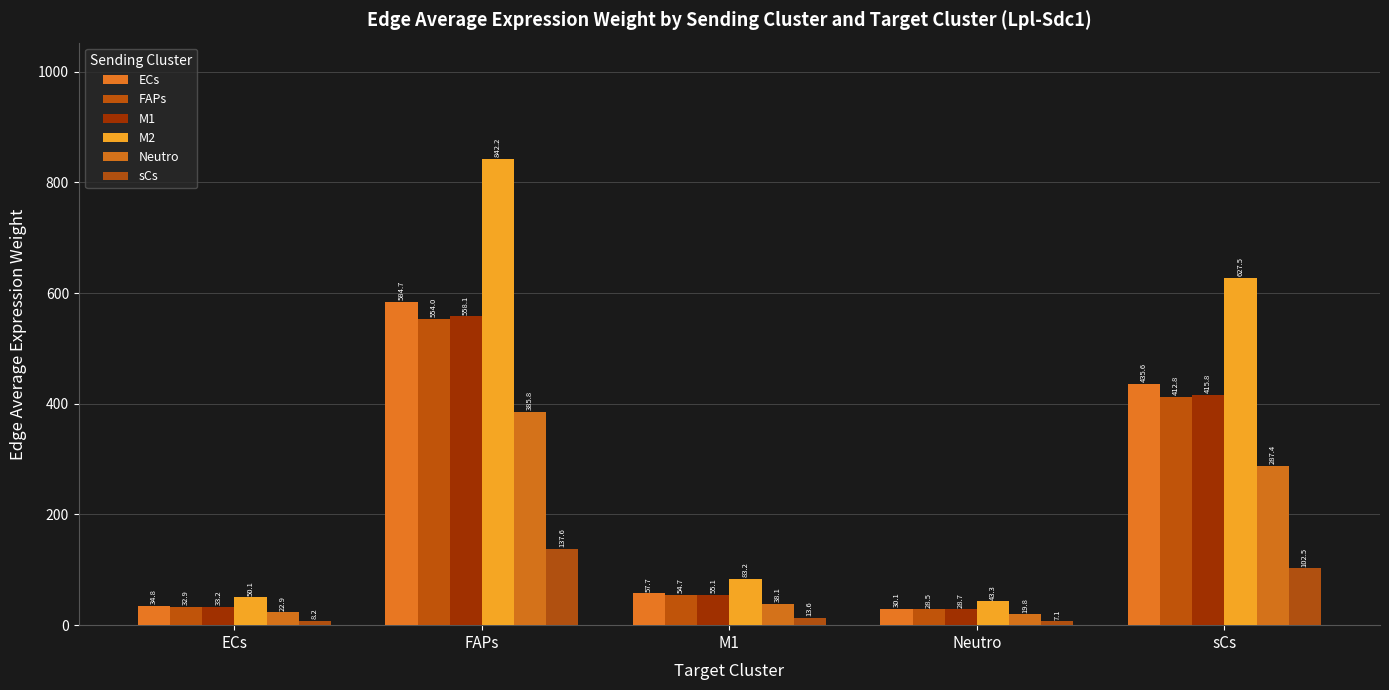

Reading right to left, what are all the values shown in this chart?

ECs: 435.6	30.1	57.7	584.7	34.8
FAPs: 412.8	28.5	54.7	554.0	32.9
M1: 415.8	28.7	55.1	558.1	33.2
M2: 627.5	43.3	83.2	842.2	50.1
Neutro: 287.4	19.8	38.1	385.8	22.9
sCs: 102.5	7.1	13.6	137.6	8.2